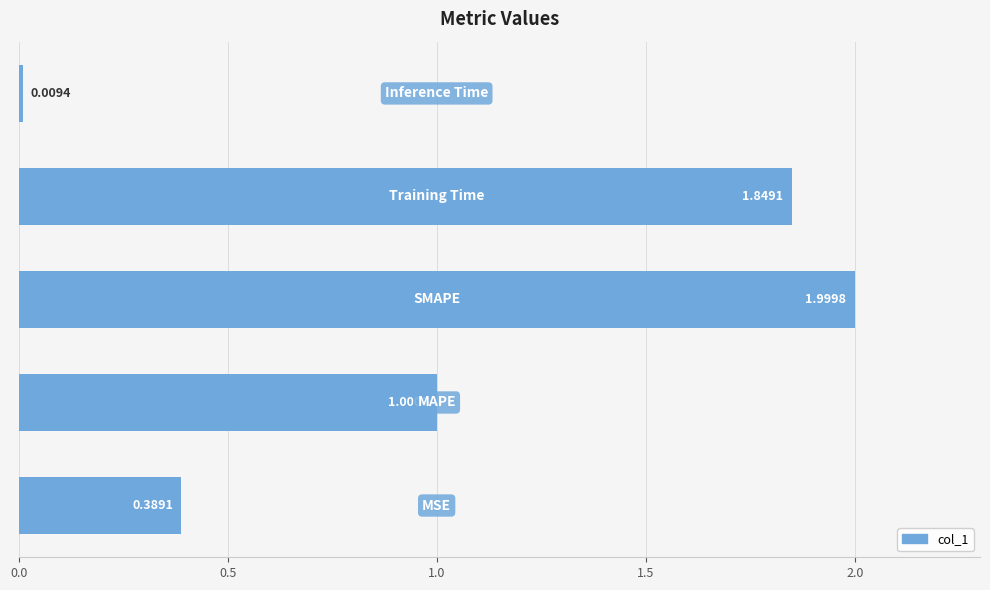

What is the sum of all values?

5.2